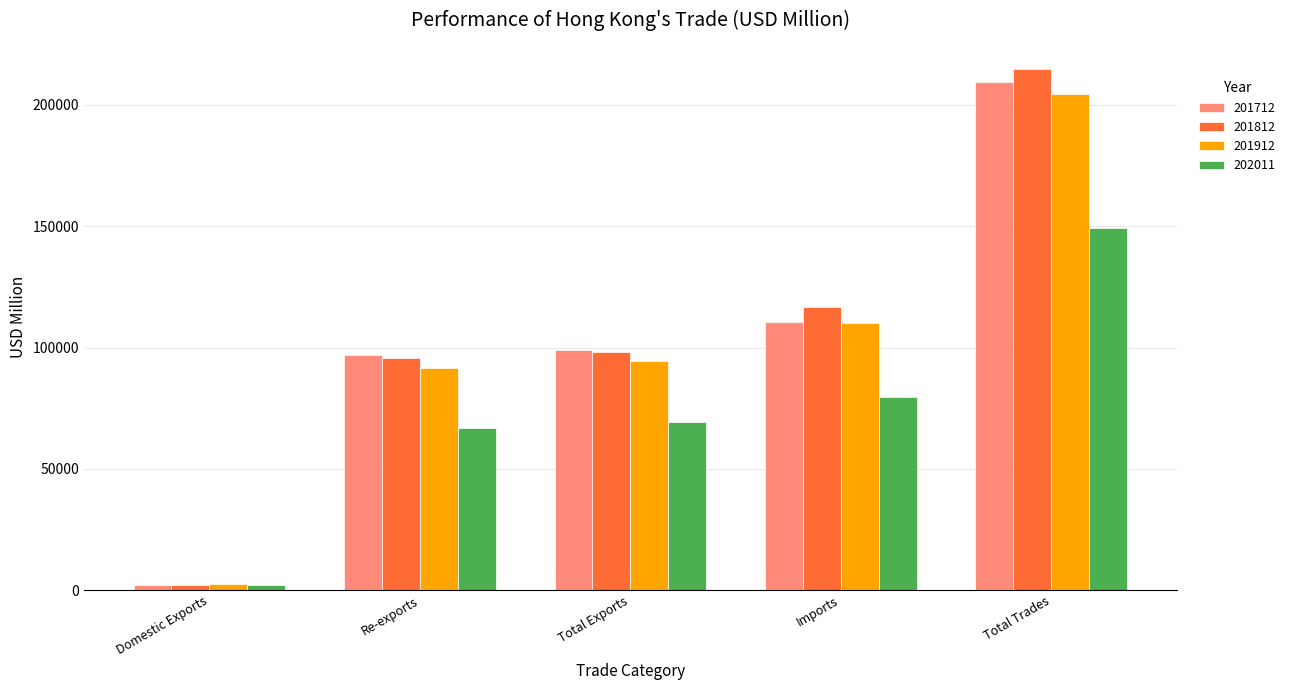

What is the label of the 1st bar from the left?

Domestic Exports